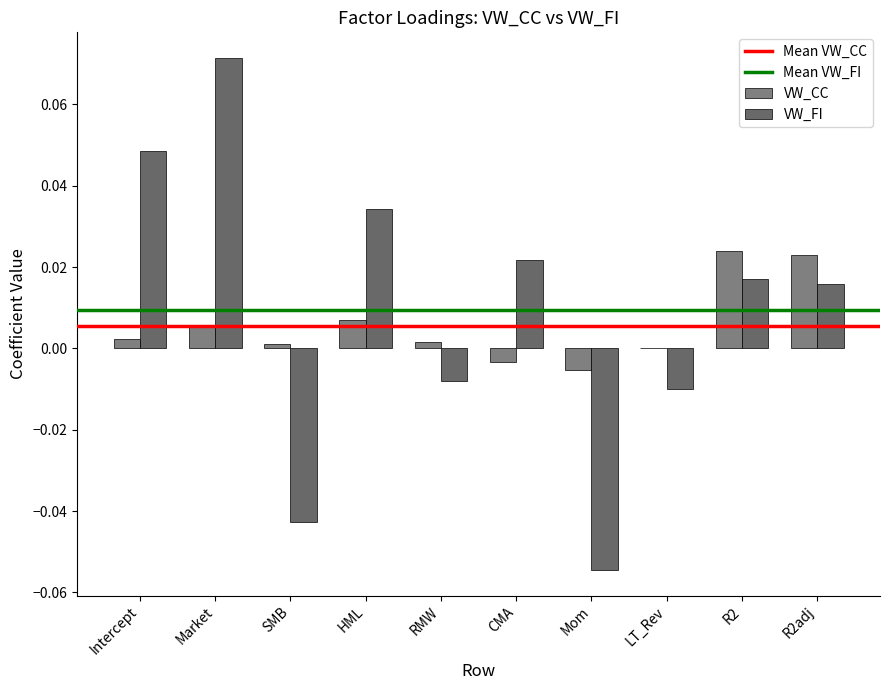

Count the number of categories in the chart.

10